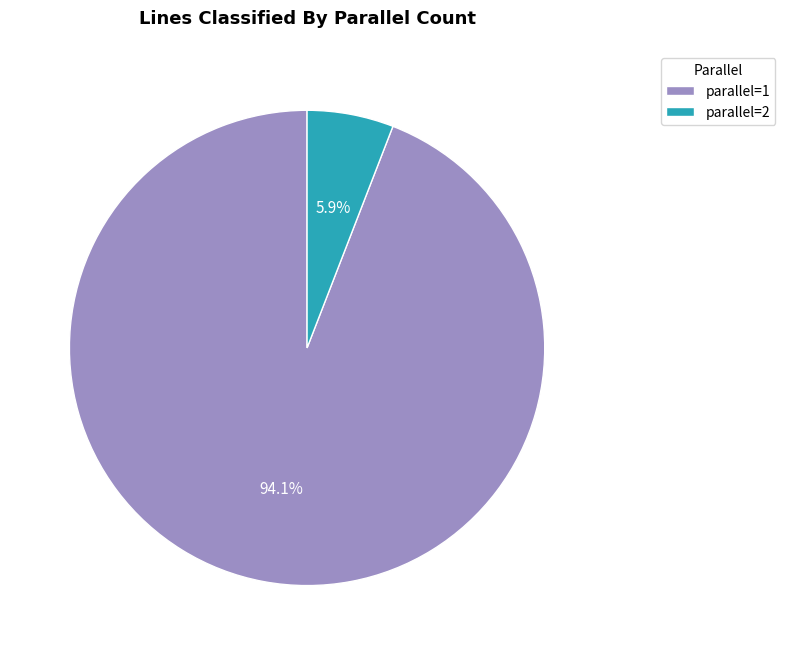

Rank the categories by value from lowest to highest.

parallel=2, parallel=1